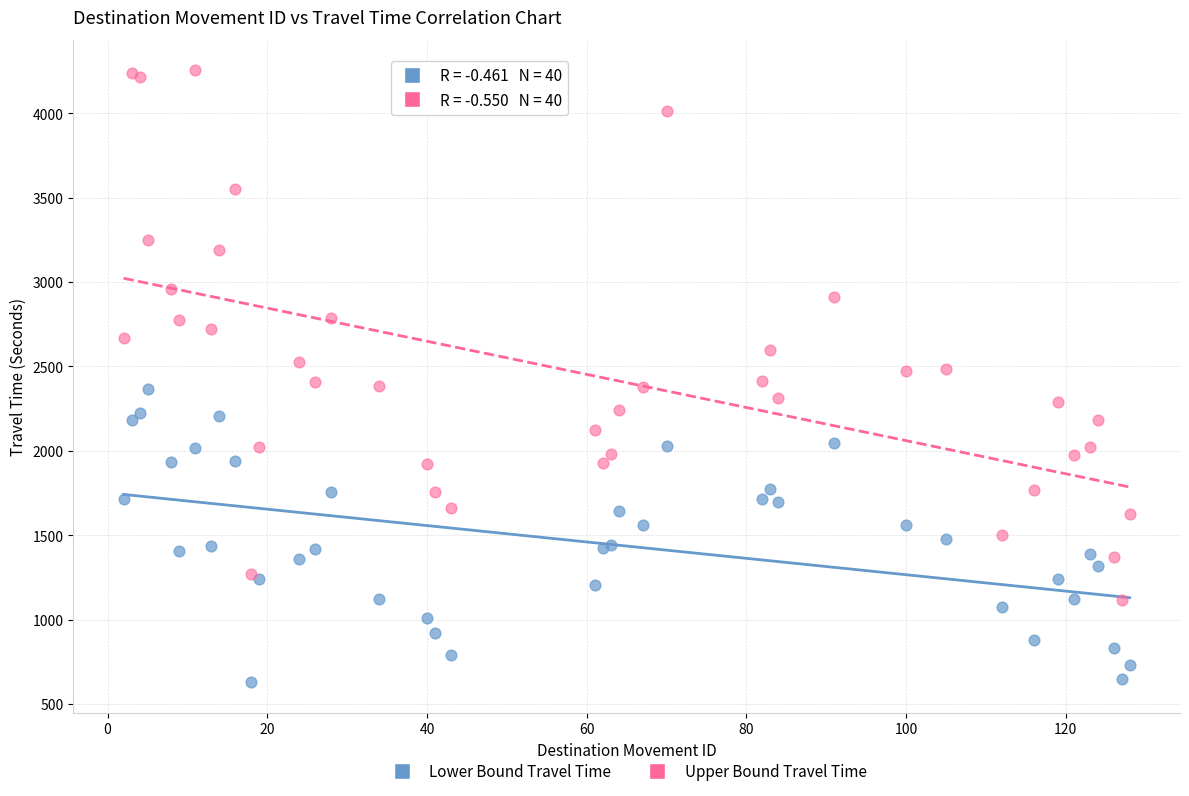

Which series contains the highest Y value?

Upper Bound Travel Time